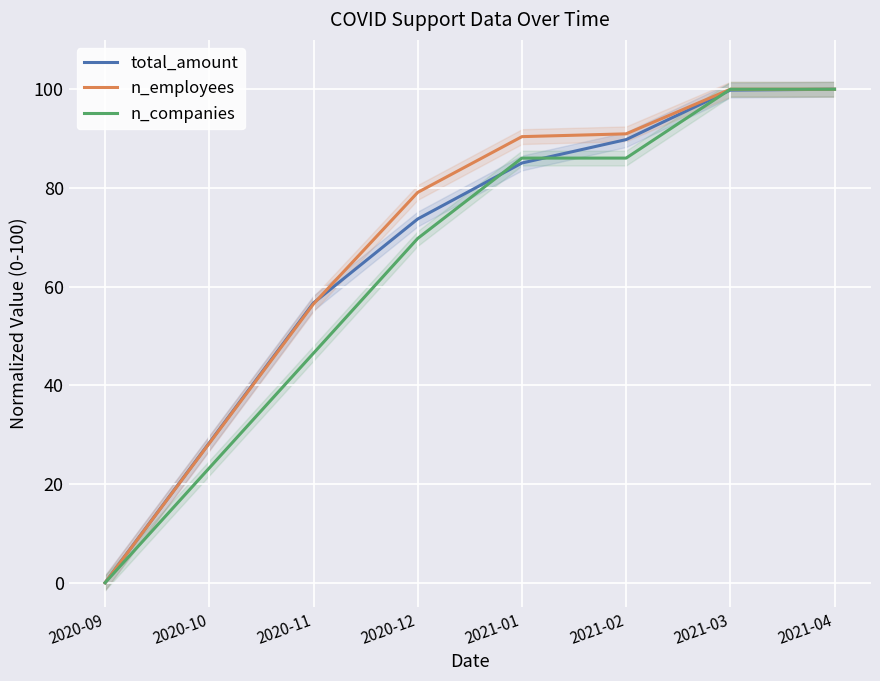

At which category is the sum across all series the highest?

2021-04